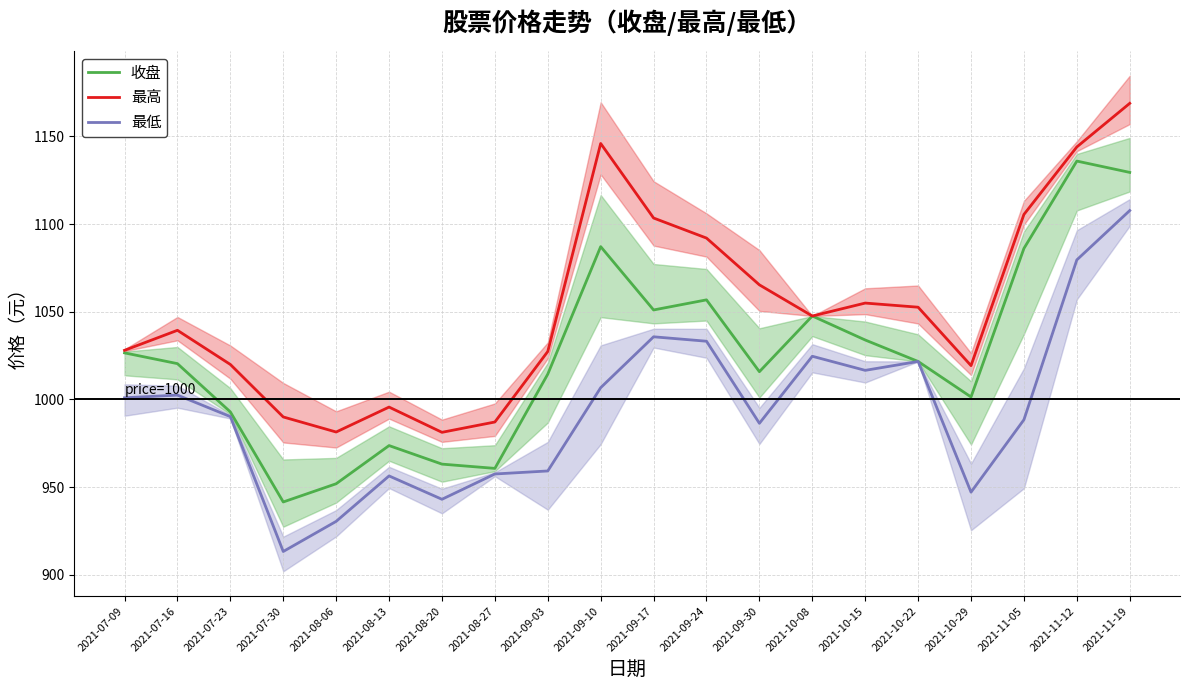

At which label does 最低 reach its minimum?

2021-07-30